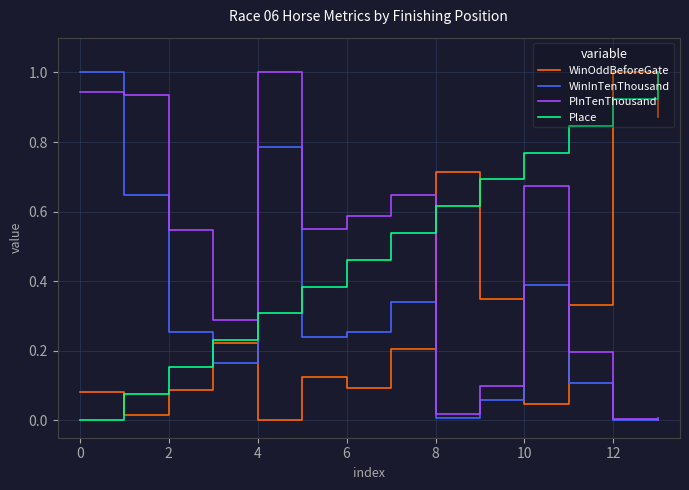

What is the greatest value displayed?

1.0